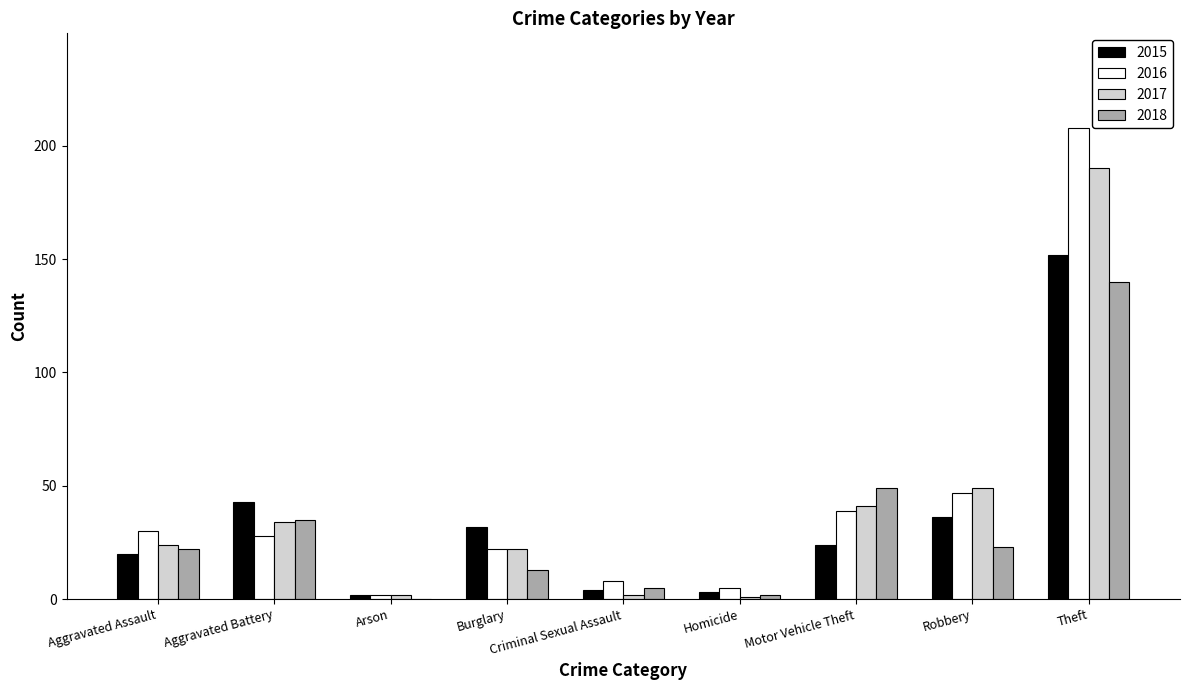

True or false: 2017 has a value of 7 at Burglary.

False